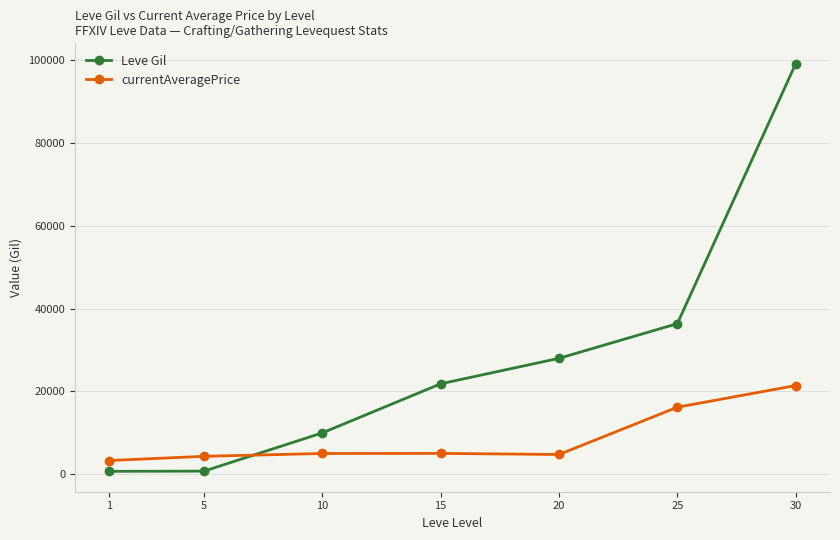

What is the difference between the second highest and minimum values in the currentAveragePrice series?

12885